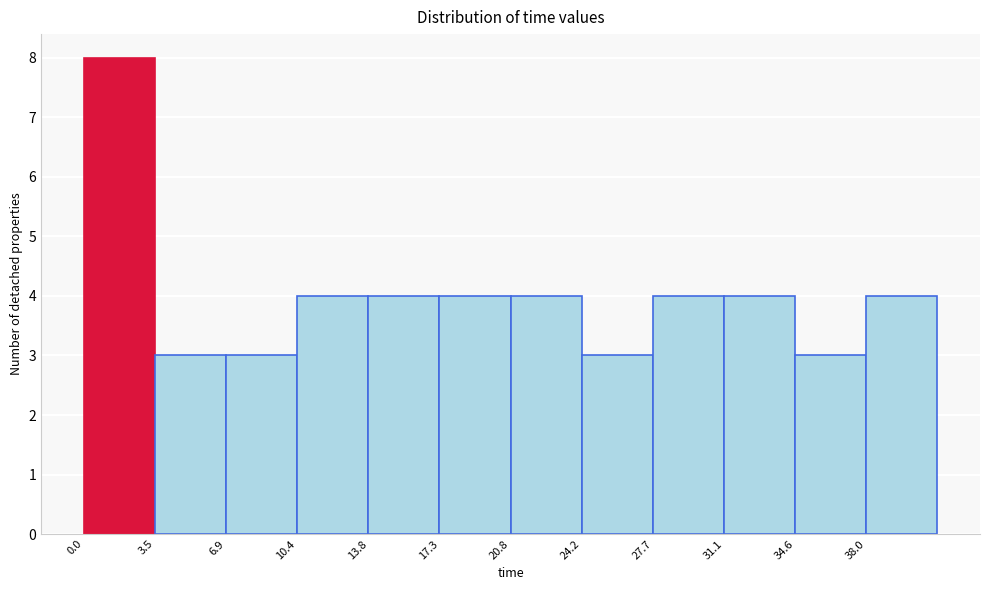

Reading left to right, list every bar in this chart as the range it spans on the x-axis followed by its height. Neither the bar edges nor the heights are printed on the chart, so give them approximately, as read against the axes.

0.0 to 3.5: 8
3.5 to 7.0: 3
7.0 to 10.5: 3
10.5 to 14.0: 4
14.0 to 17.5: 4
17.5 to 21.0: 4
21.0 to 24.0: 4
24.0 to 27.5: 3
27.5 to 31.0: 4
31.0 to 34.5: 4
34.5 to 38.0: 3
38.0 to 41.5: 4